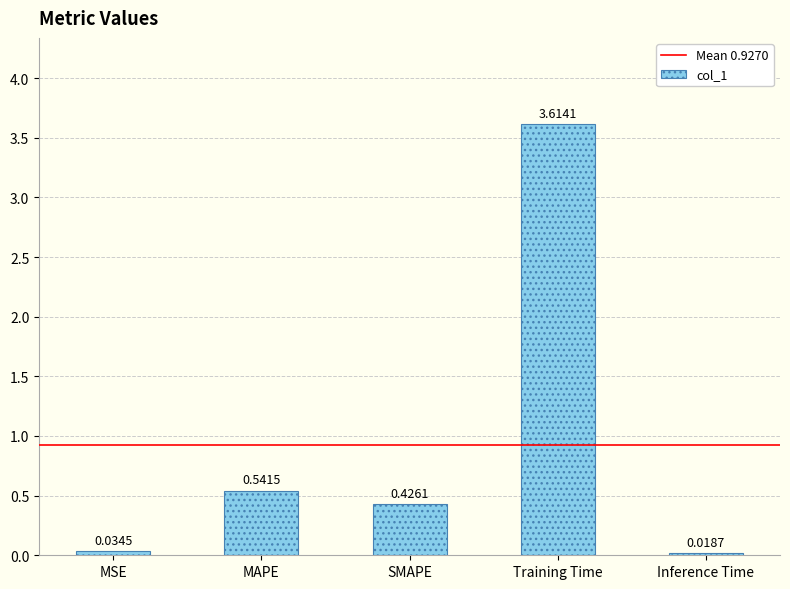

List the labels in order of value, smallest first.

Inference Time, MSE, SMAPE, MAPE, Training Time